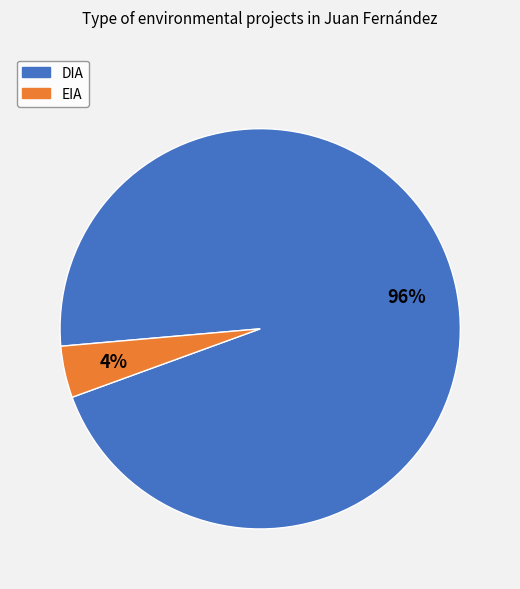

Which has a higher value, DIA or EIA?

DIA